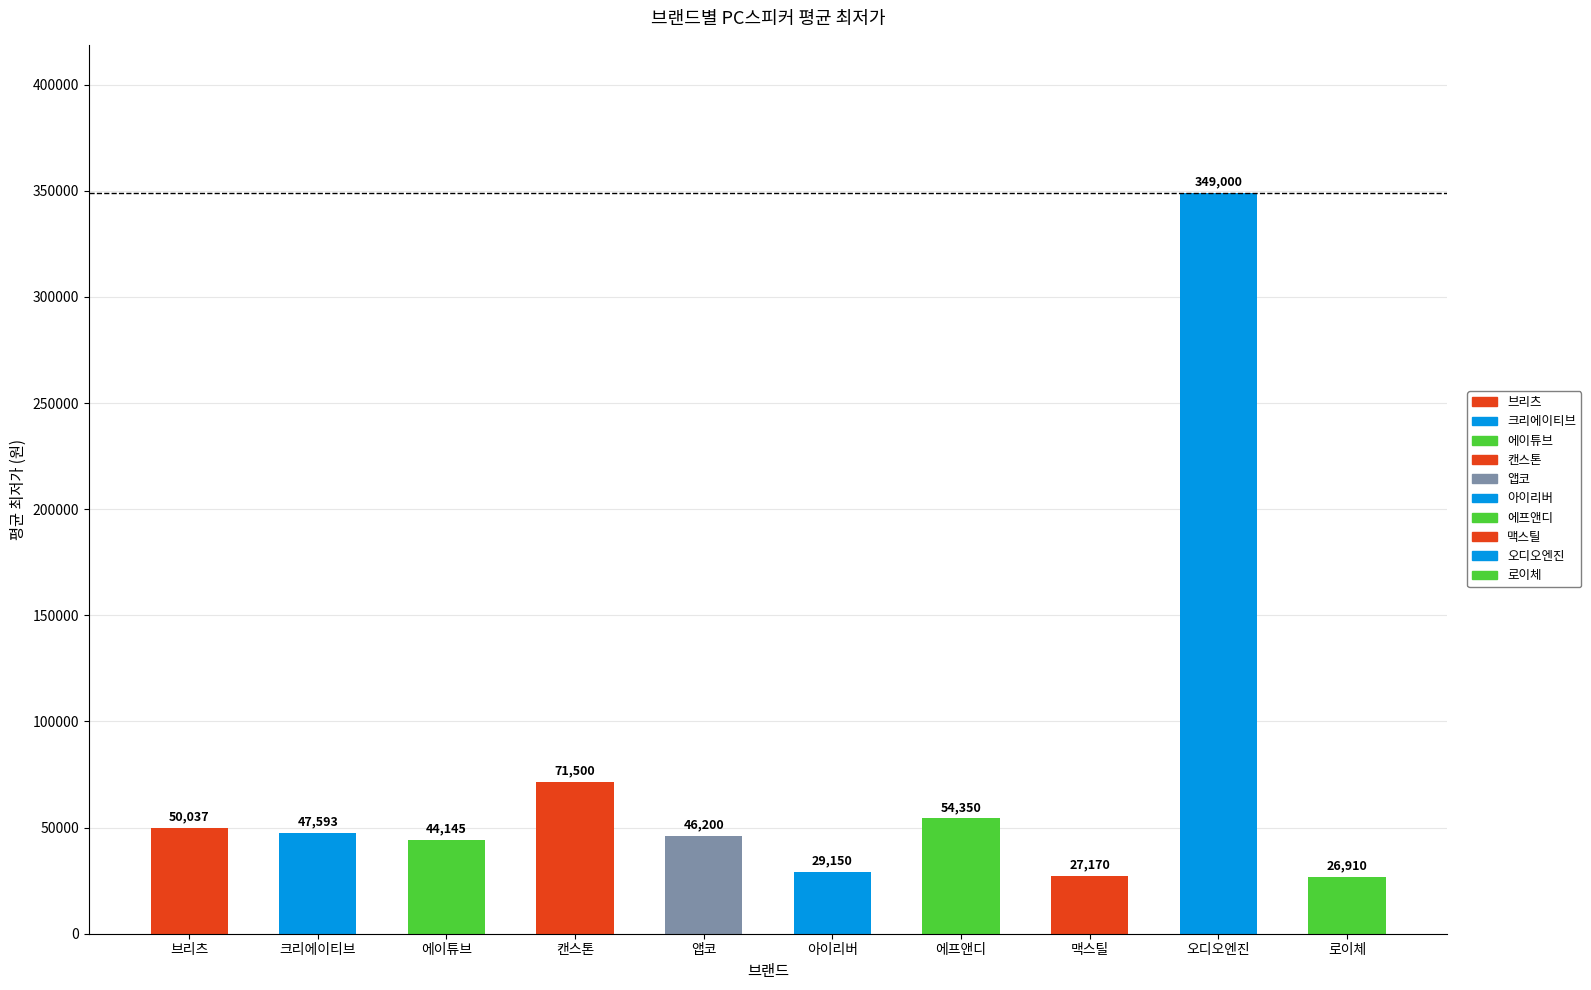

Which has a higher value, 앱코 or 브리츠?

브리츠